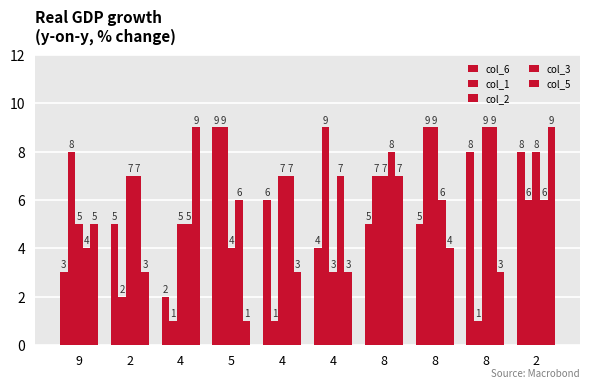

How many series are shown in this chart?

5